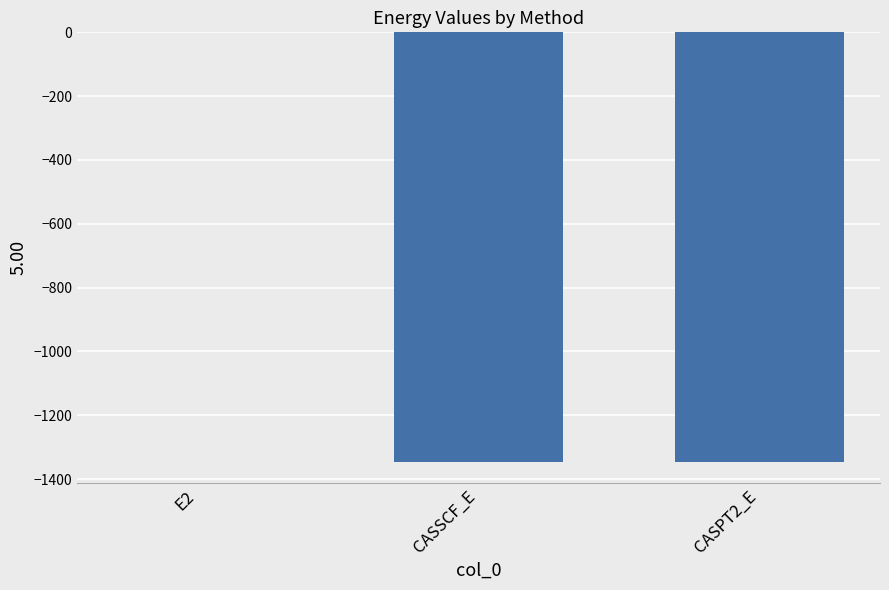

At which label is the value closest to -673?

CASSCF_E